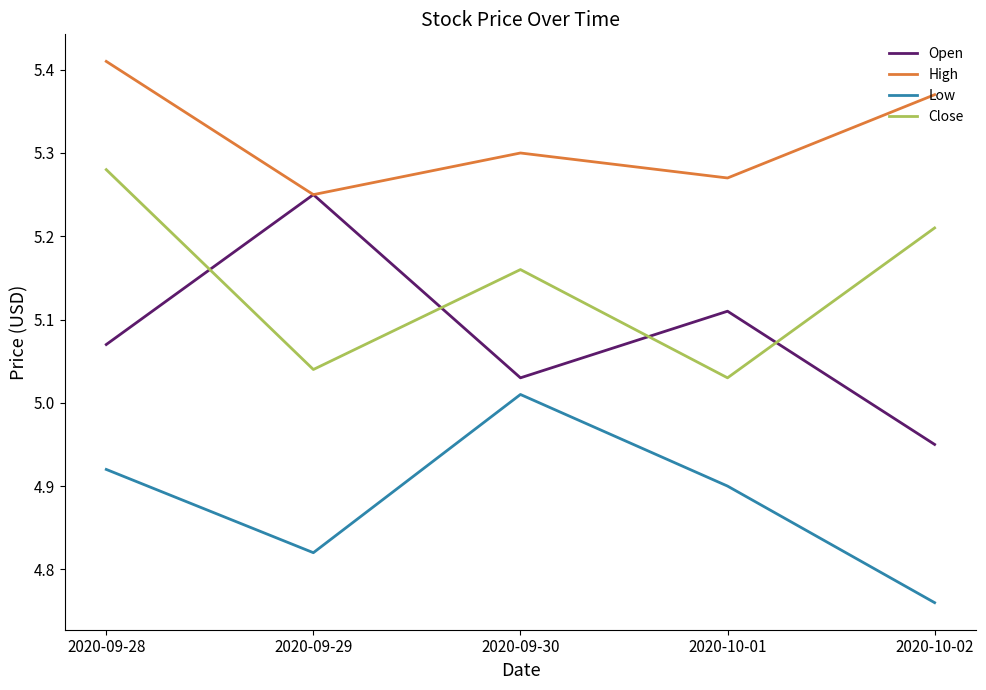

The Close series shows 1.5 at 2020-10-02. True or false?

False